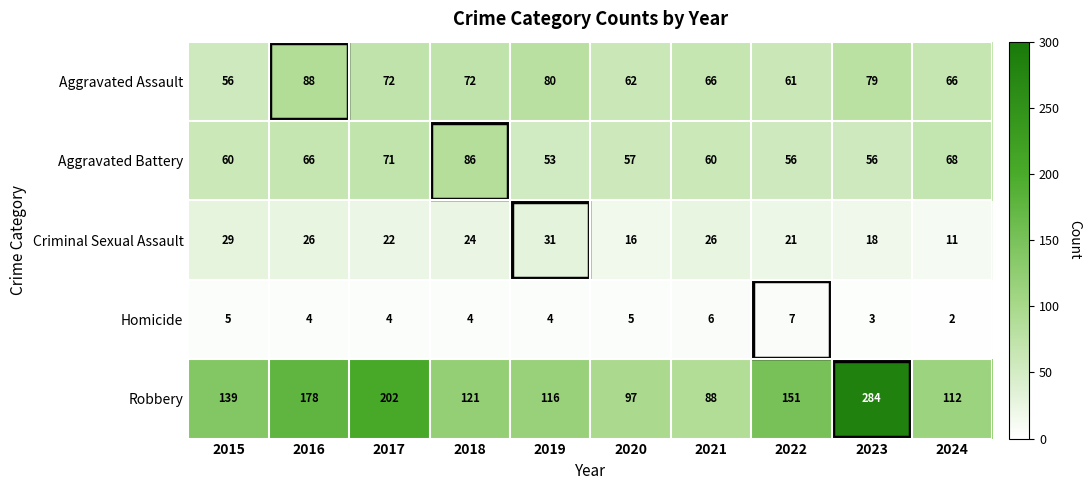

At 2017, list the series in order from largest to smallest.

Robbery, Aggravated Assault, Aggravated Battery, Criminal Sexual Assault, Homicide